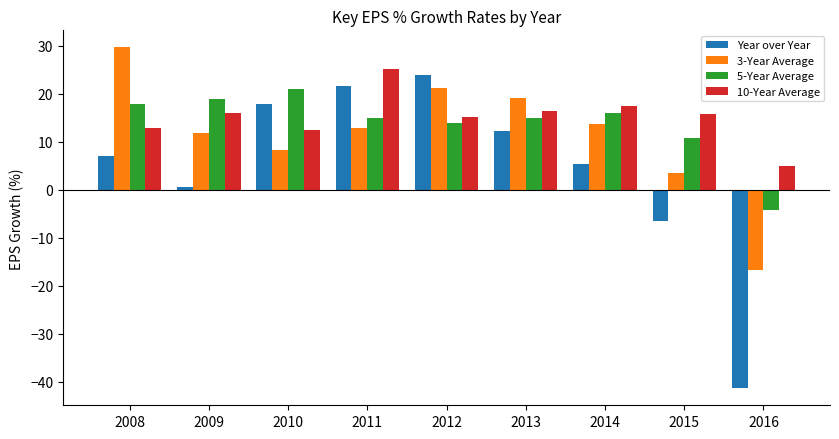

What is the total value across all series at 2014?

52.4